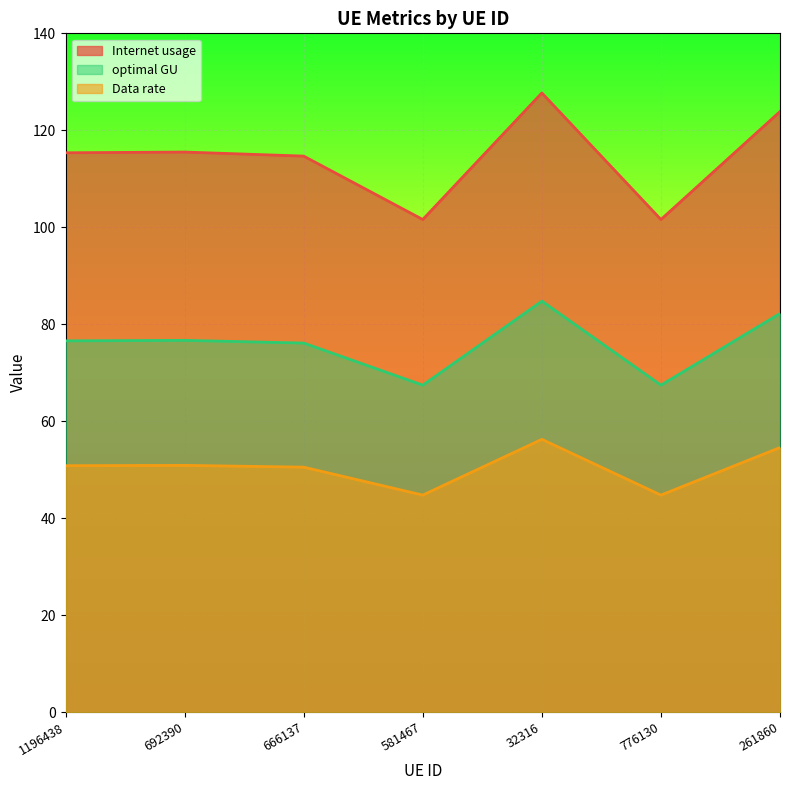

What is the highest value of the optimal GU series?

84.8